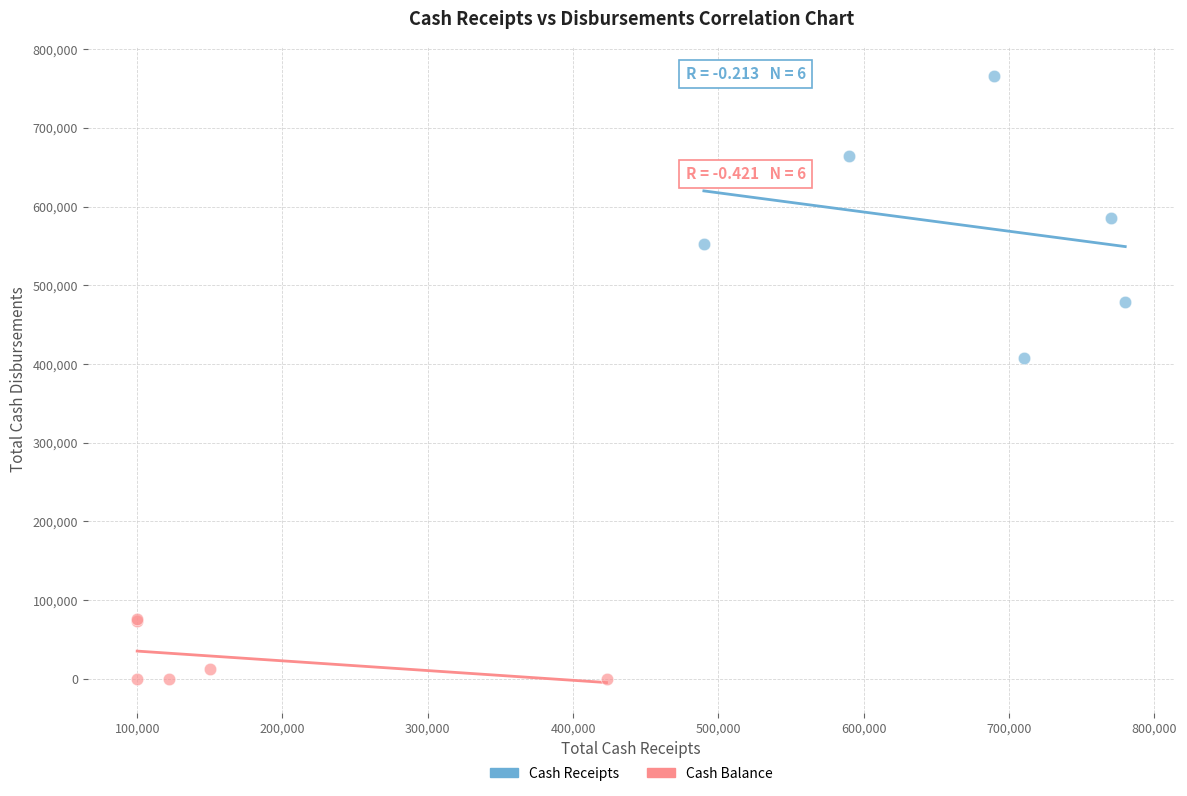

What are all the series names shown in the legend?

Cash Receipts, Cash Balance